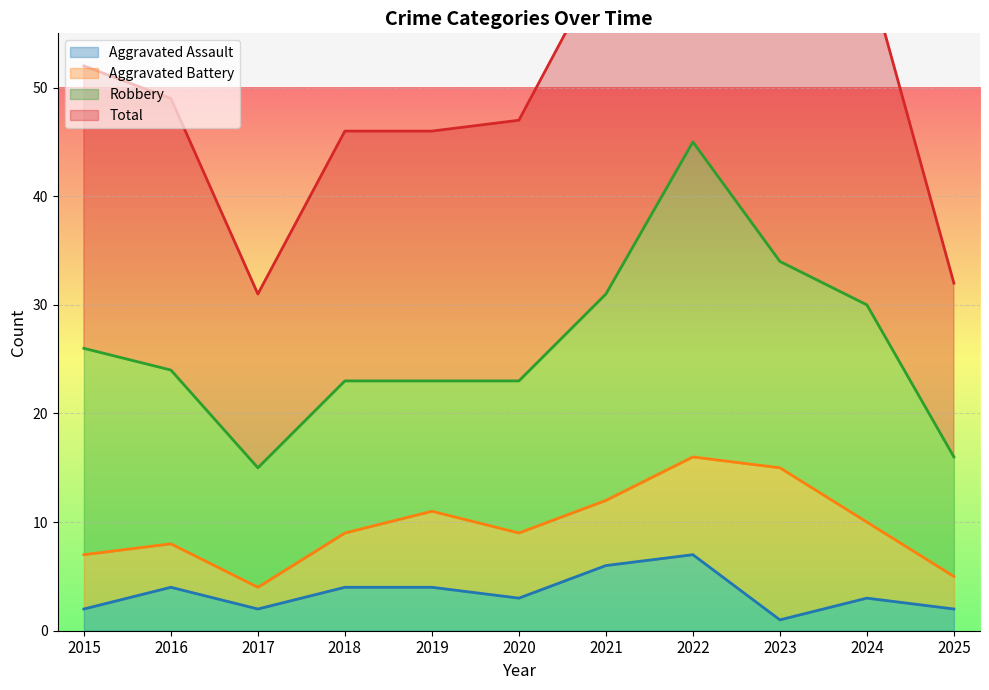

Is it true that Aggravated Assault equals 2 at 2015?

True